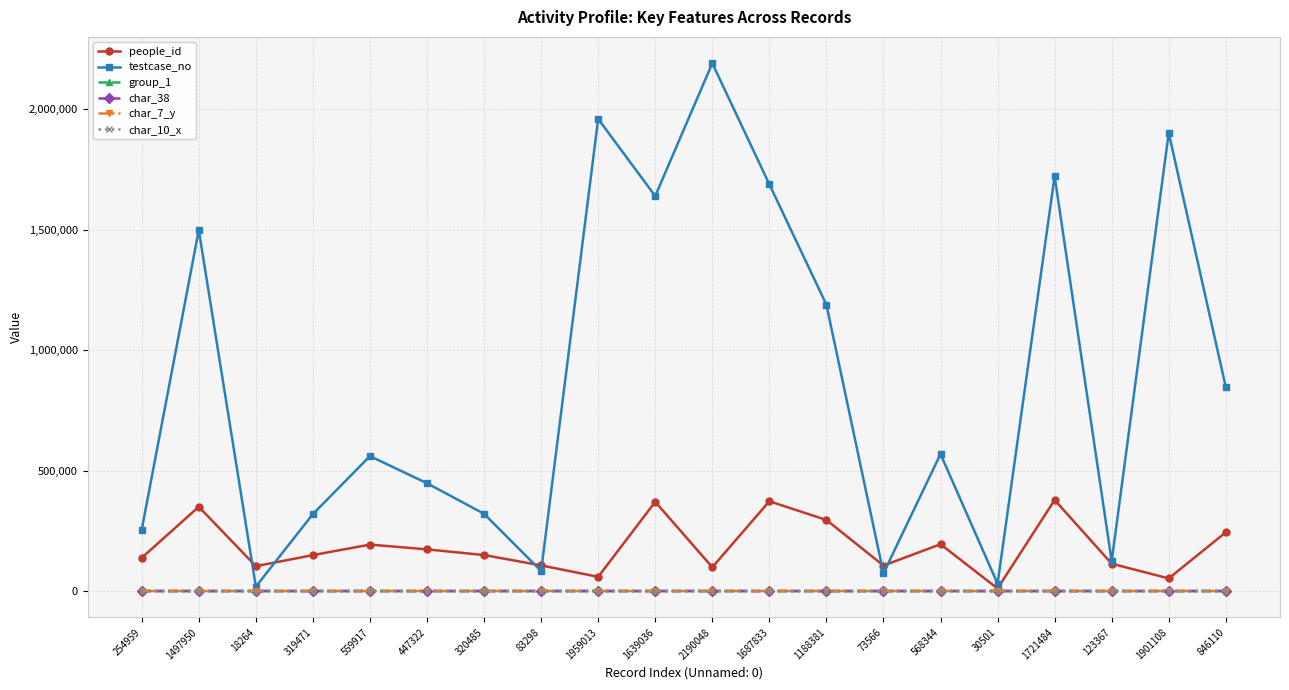

At which category is the sum across all series the highest?

2190048